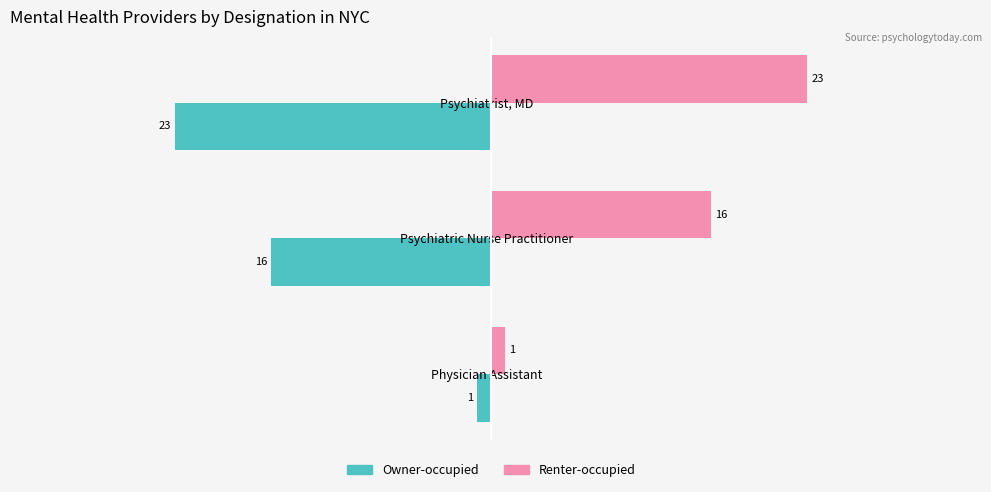

True or false: Renter-occupied has a value of 6 at Psychiatrist, MD.

False